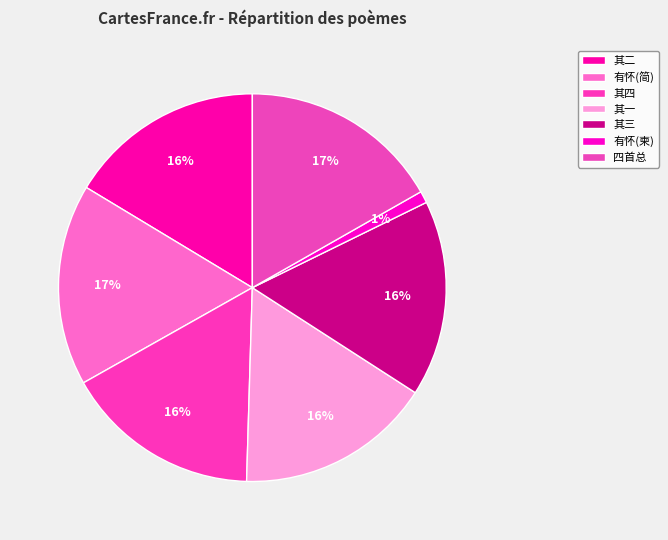

How many slices are in this pie chart?

7